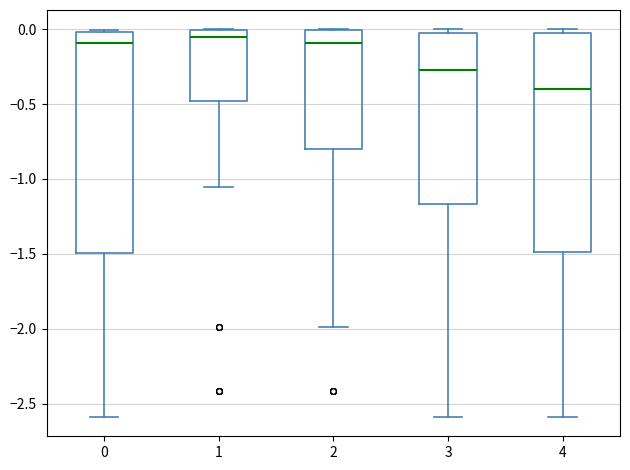

Reading left to right, transcribe this box plot: for each box, give where its median line is, the range the box spans, and where its two whiskers end, as read against the y-axis. The values are not printed on the chart, so give them approximately, as read against the axis.

0: median -0.10, box -1.50 to 0.00, whiskers -2.60 to 0.00
1: median -0.05, box -0.50 to 0.00, whiskers -1.05 to 0.00
2: median -0.10, box -0.80 to 0.00, whiskers -2.00 to 0.00
3: median -0.25, box -1.15 to 0.00, whiskers -2.60 to 0.00 (just above the box's upper edge)
4: median -0.40, box -1.50 to 0.00, whiskers -2.60 to 0.00 (just above the box's upper edge)